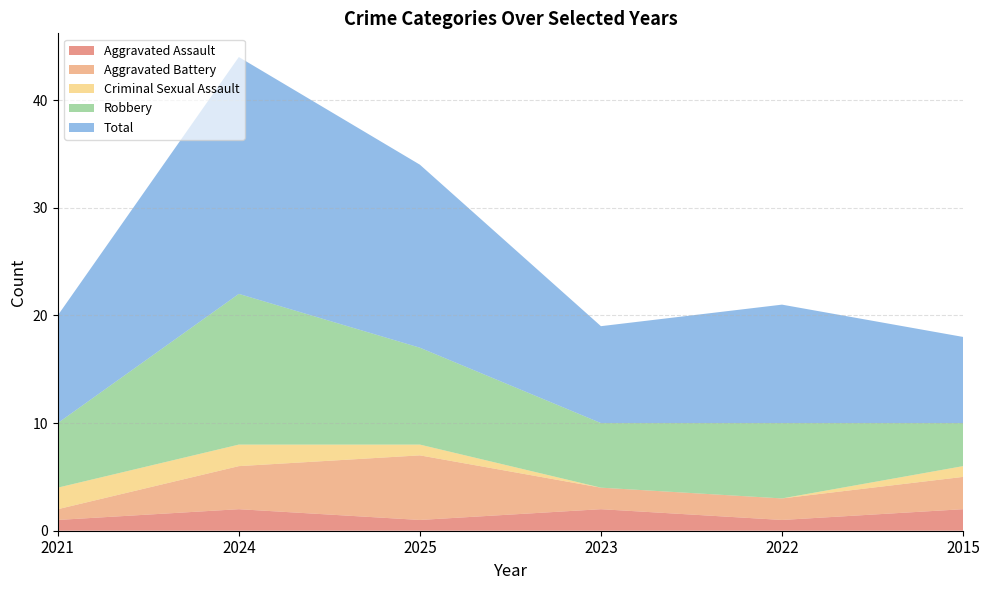

Reading left to right, what are all the values shown in this chart?

Aggravated Assault: 1	2	1	2	1	2
Aggravated Battery: 1	4	6	2	2	3
Criminal Sexual Assault: 2	2	1	0	0	1
Robbery: 6	14	9	6	7	4
Total: 10	22	17	9	11	8